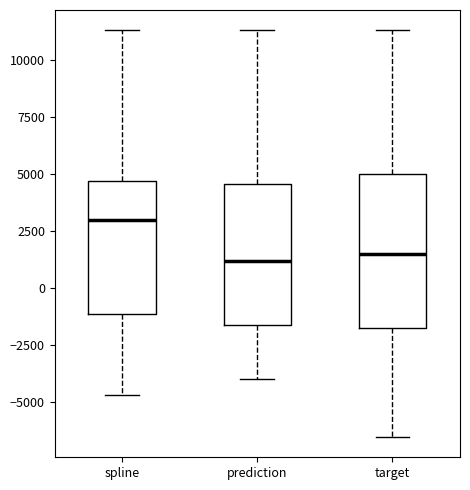

Which box's median line is the highest?

spline